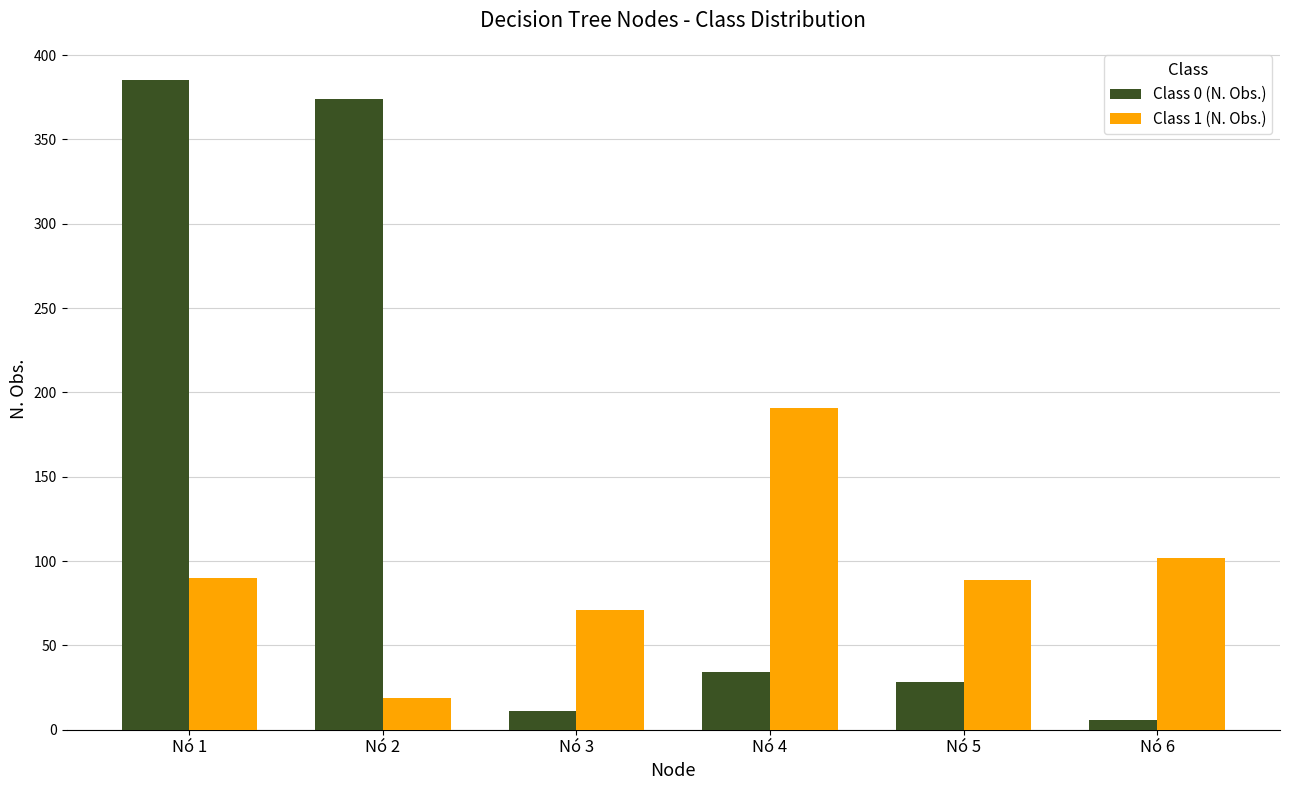

How many bars are there in each group?

2